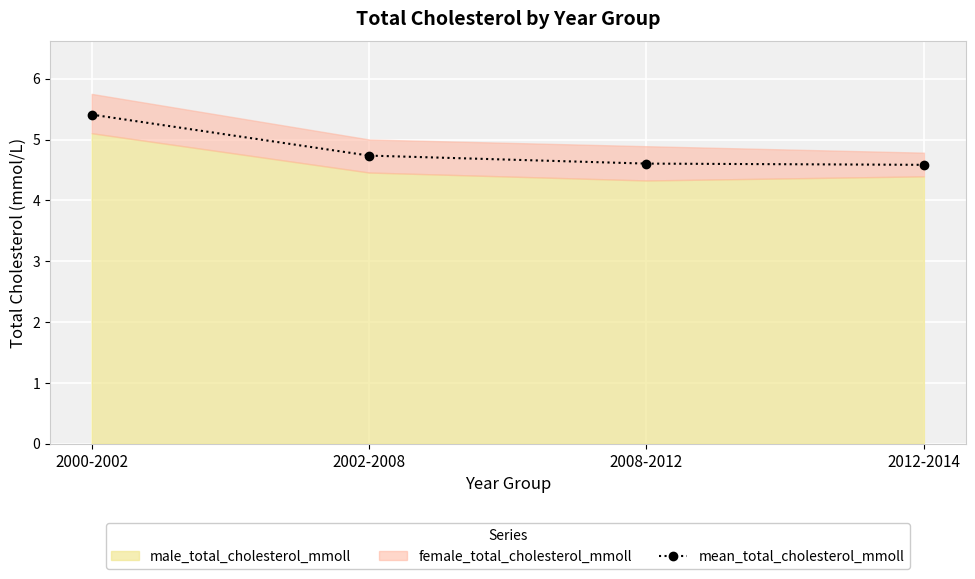

How many mean_total_cholesterol_mmoll values are between 4 and 5?

3